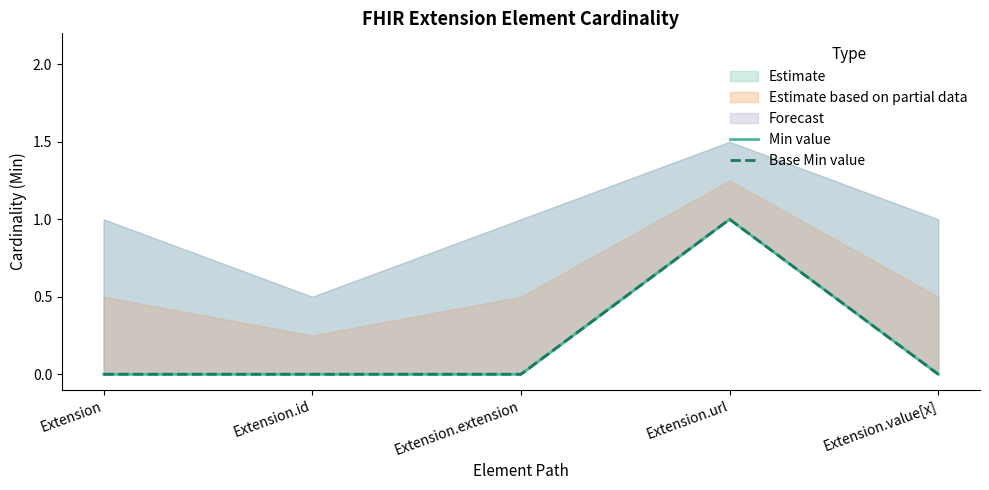

True or false: Base Min value has more than 2 interior local peaks.

False